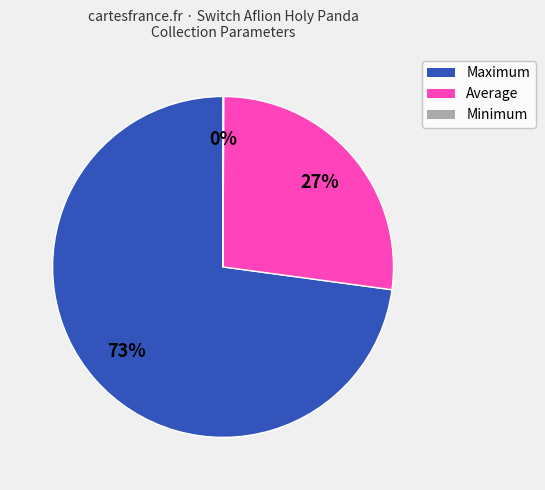

Which has a higher value, Average or Maximum?

Maximum